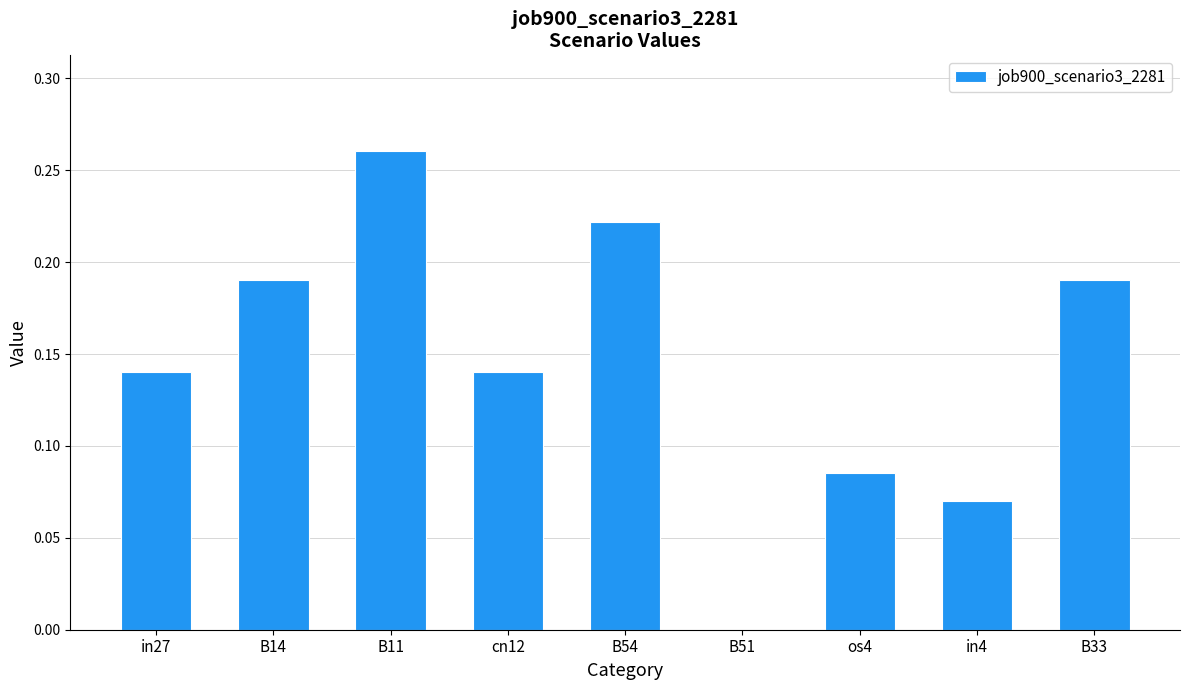

Are the bars horizontal?

No